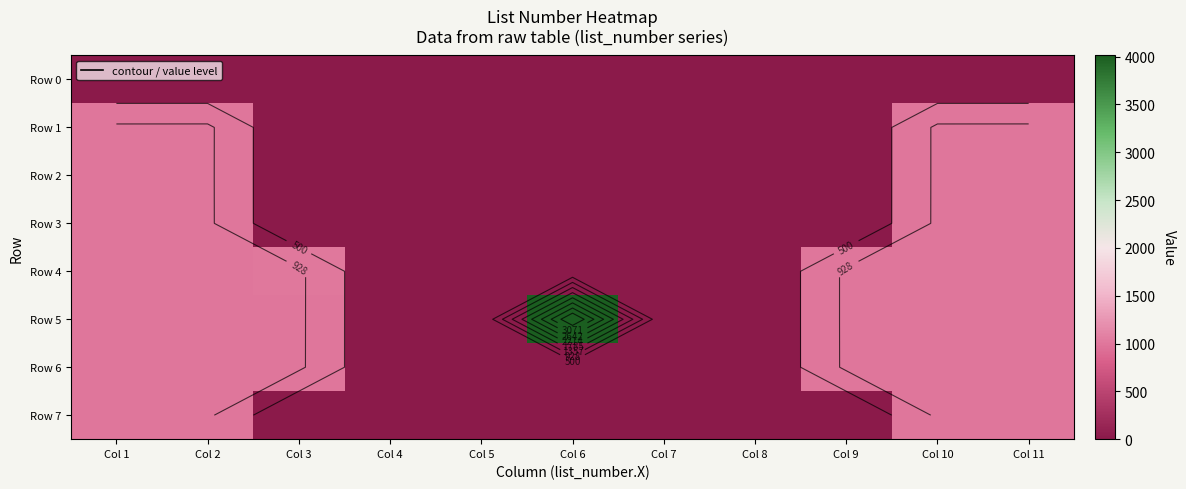

Is it true that Row 2 equals -310 at Col 7?

False